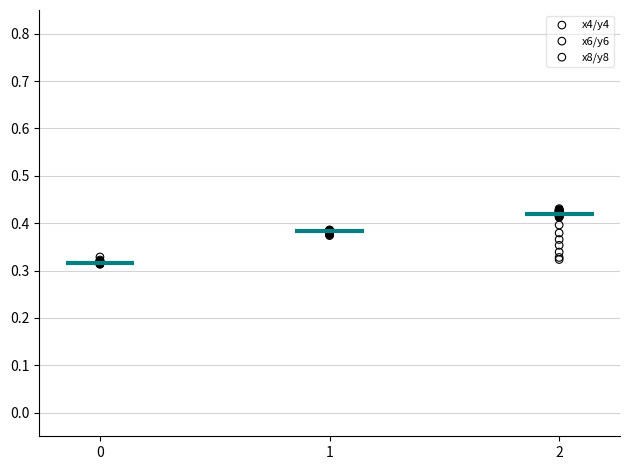

Which series has the widest spread of Y values?

x8/y8